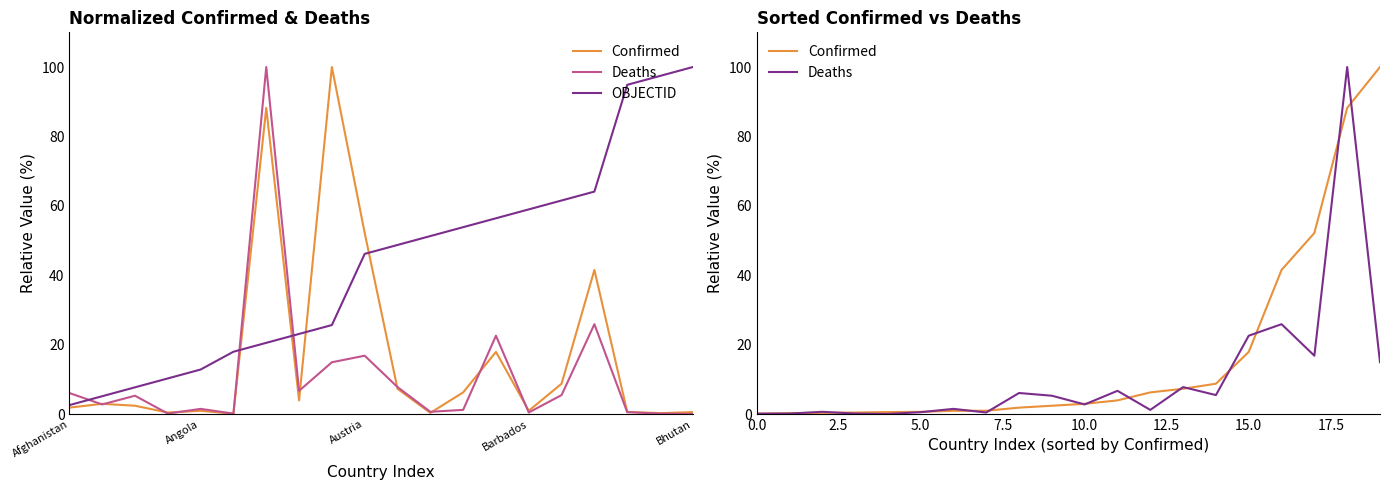

How many times do Confirmed and Deaths cross each other?

15